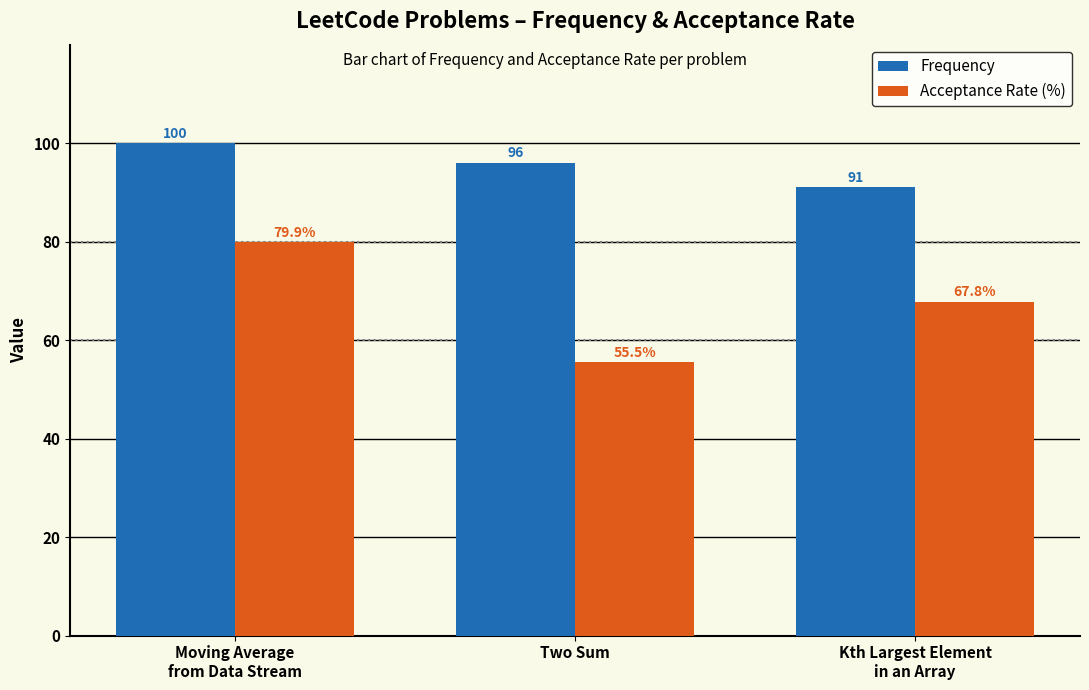

How many bars are there in total?

6